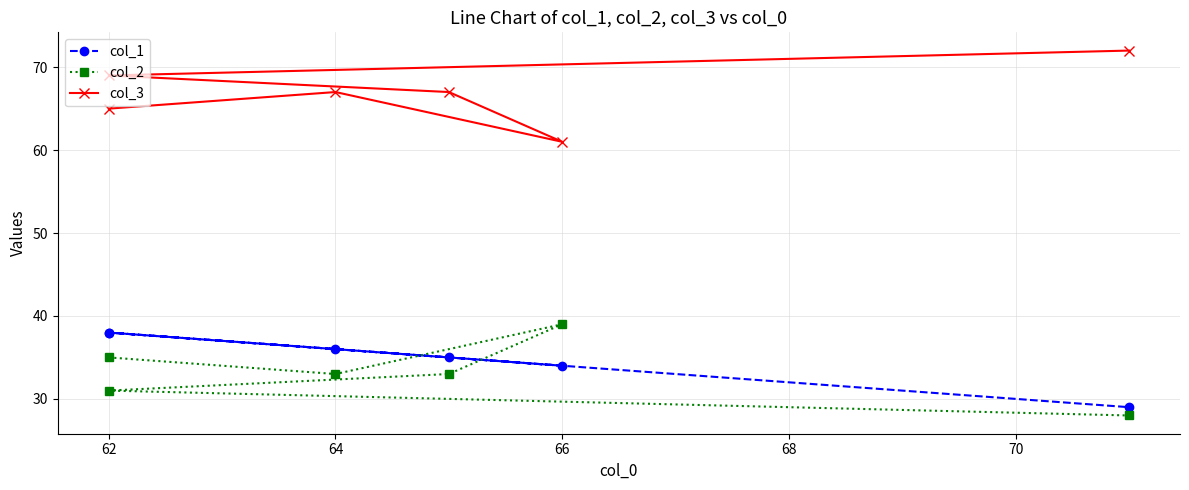

Which has a higher value, 62 or 66?

62